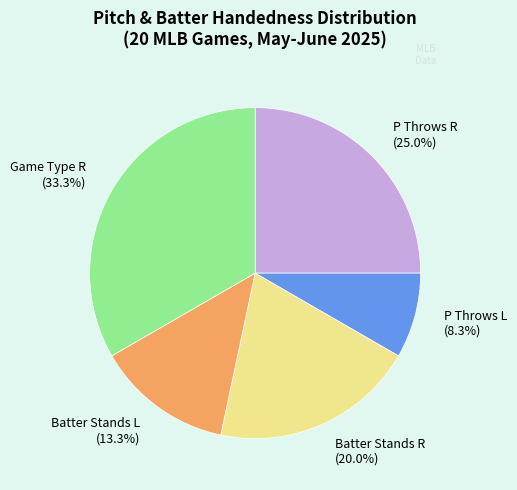

Do Game Type R (33.3%) and Batter Stands L (13.3%) together represent more than half of the pie?

No